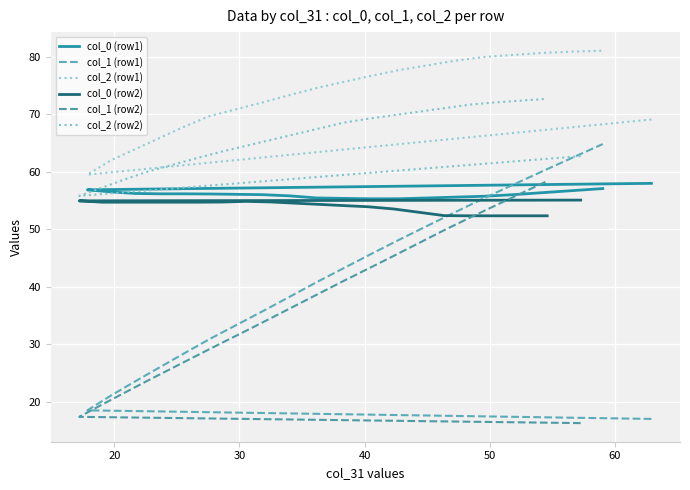

What is the average value of the col_2 (row2) series?

65.9